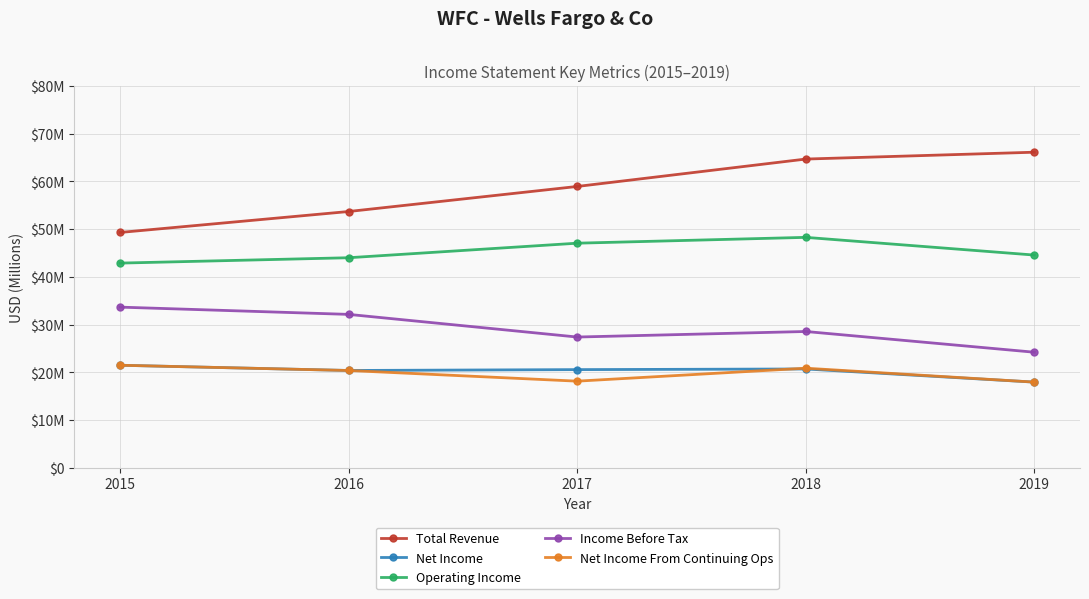

What are all the series names shown in the legend?

Total Revenue, Net Income, Operating Income, Income Before Tax, Net Income From Continuing Ops